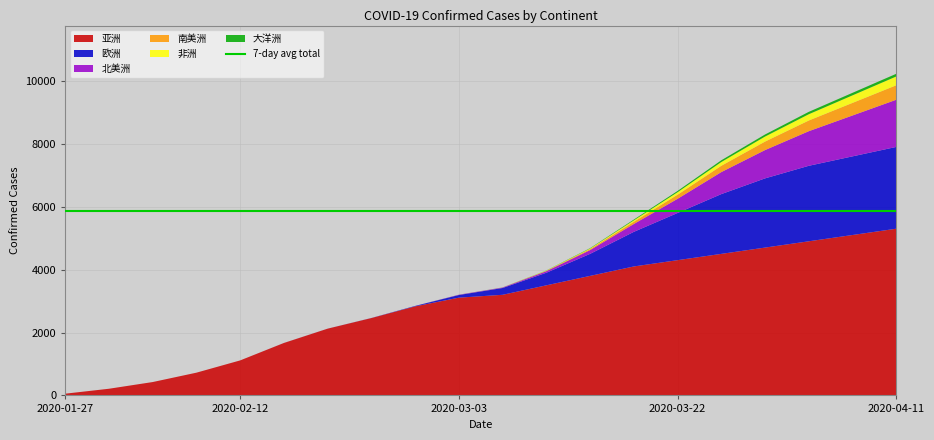

Reading right to left, what are all the values shown in this chart?

亚洲: 2020-04-11=5300	2020-04-07=5100	2020-04-03=4900	2020-03-30=4700	2020-03-26=4500	2020-03-22=4300	2020-03-18=4100	2020-03-14=3800	2020-03-10=3500	2020-03-06=3199	2020-03-03=3108	2020-02-28=2831	2020-02-24=2459	2020-02-20=2122	2020-02-16=1667	2020-02-12=1113	2020-02-08=723	2020-02-04=425	2020-01-31=212	2020-01-27=55
欧洲: 2020-04-11=2600	2020-04-07=2500	2020-04-03=2400	2020-03-30=2200	2020-03-26=1900	2020-03-22=1500	2020-03-18=1100	2020-03-14=700	2020-03-10=400	2020-03-06=216	2020-03-03=84	2020-02-28=14	2020-02-24=3	2020-02-20=1	2020-02-16=1	2020-02-12=0	2020-02-08=0	2020-02-04=0	2020-01-31=0	2020-01-27=0
北美洲: 2020-04-11=1500	2020-04-07=1300	2020-04-03=1100	2020-03-30=900	2020-03-26=700	2020-03-22=450	2020-03-18=250	2020-03-14=120	2020-03-10=50	2020-03-06=15	2020-03-03=9	2020-02-28=0	2020-02-24=0	2020-02-20=0	2020-02-16=0	2020-02-12=0	2020-02-08=0	2020-02-04=0	2020-01-31=0	2020-01-27=0
南美洲: 2020-04-11=460	2020-04-07=400	2020-04-03=340	2020-03-30=270	2020-03-26=200	2020-03-22=130	2020-03-18=70	2020-03-14=30	2020-03-10=10	2020-03-06=0	2020-03-03=0	2020-02-28=0	2020-02-24=0	2020-02-20=0	2020-02-16=0	2020-02-12=0	2020-02-08=0	2020-02-04=0	2020-01-31=0	2020-01-27=0
非洲: 2020-04-11=280	2020-04-07=240	2020-04-03=200	2020-03-30=160	2020-03-26=120	2020-03-22=80	2020-03-18=45	2020-03-14=20	2020-03-10=8	2020-03-06=2	2020-03-03=1	2020-02-28=0	2020-02-24=0	2020-02-20=0	2020-02-16=0	2020-02-12=0	2020-02-08=0	2020-02-04=0	2020-01-31=0	2020-01-27=0
大洋洲: 2020-04-11=85	2020-04-07=80	2020-04-03=75	2020-03-30=65	2020-03-26=55	2020-03-22=40	2020-03-18=25	2020-03-14=12	2020-03-10=5	2020-03-06=2	2020-03-03=1	2020-02-28=0	2020-02-24=0	2020-02-20=0	2020-02-16=0	2020-02-12=0	2020-02-08=0	2020-02-04=0	2020-01-31=0	2020-01-27=0